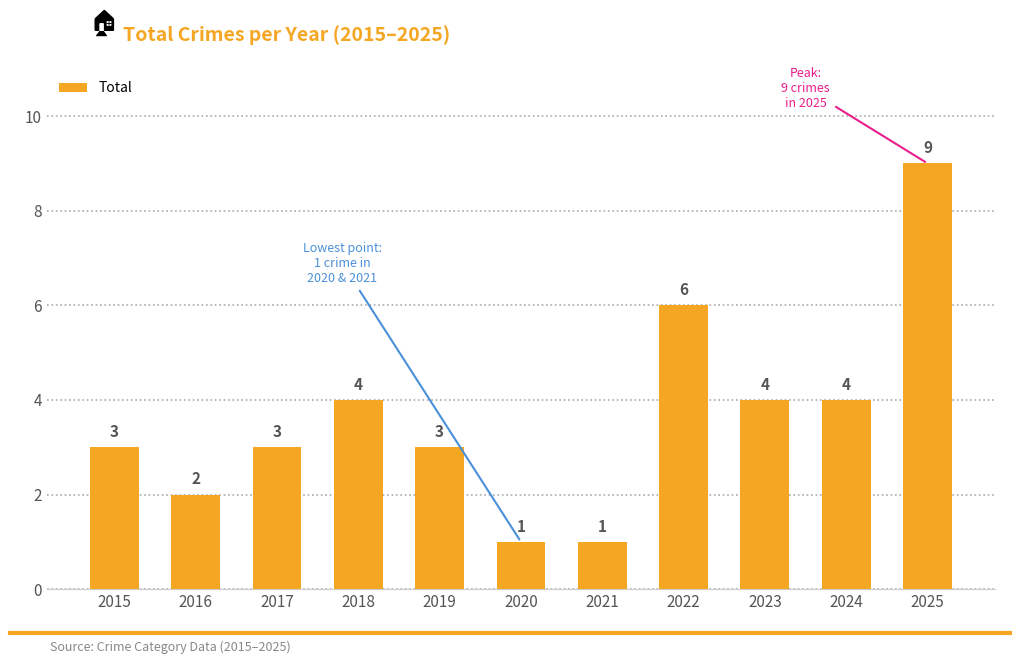

Which category has the highest value across all series?

2025